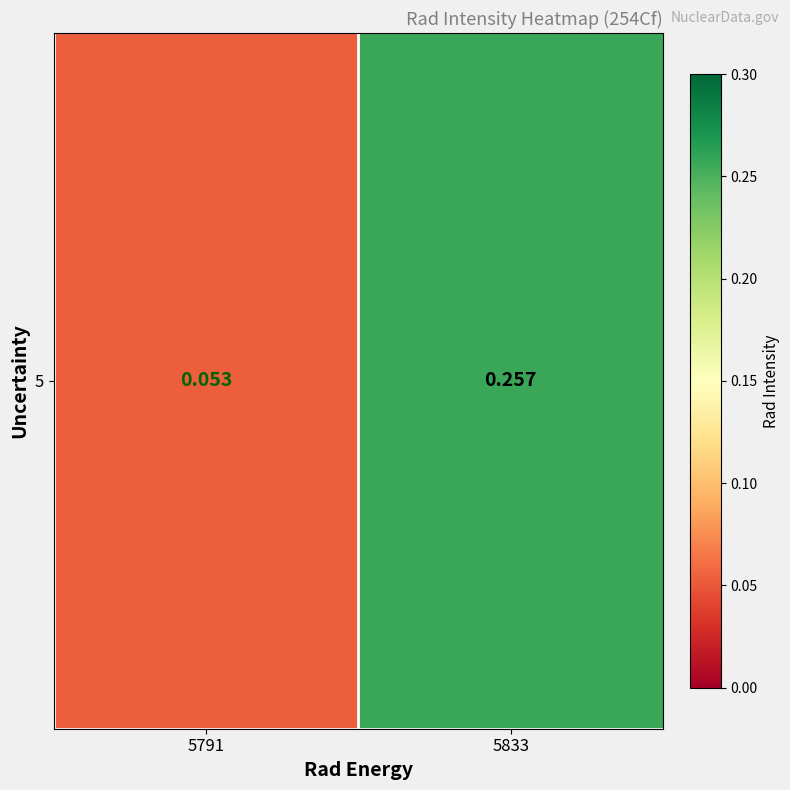

The chart shows a value of 0.0 at 5791. True or false?

False